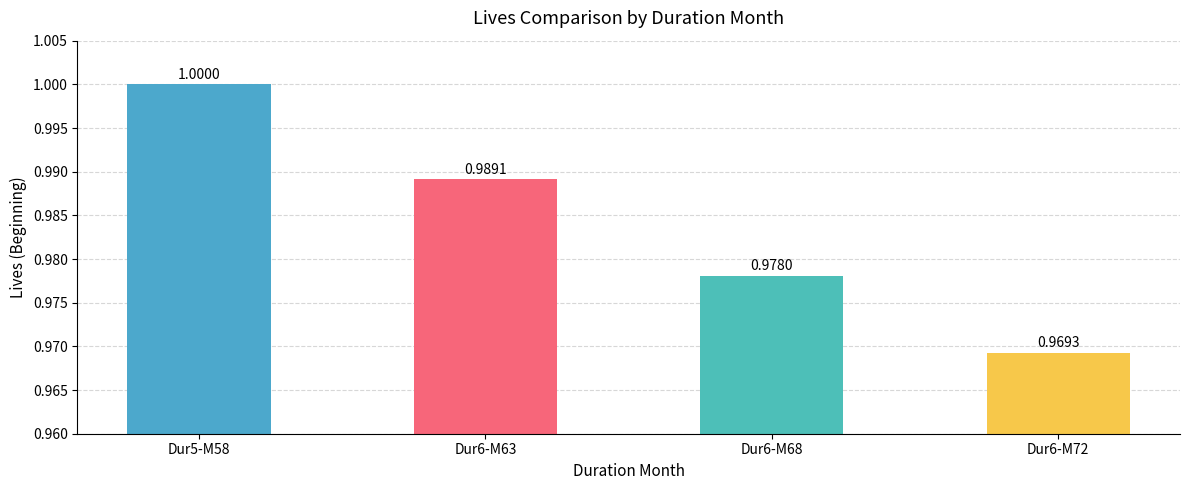

Does the chart contain stacked bars?

No